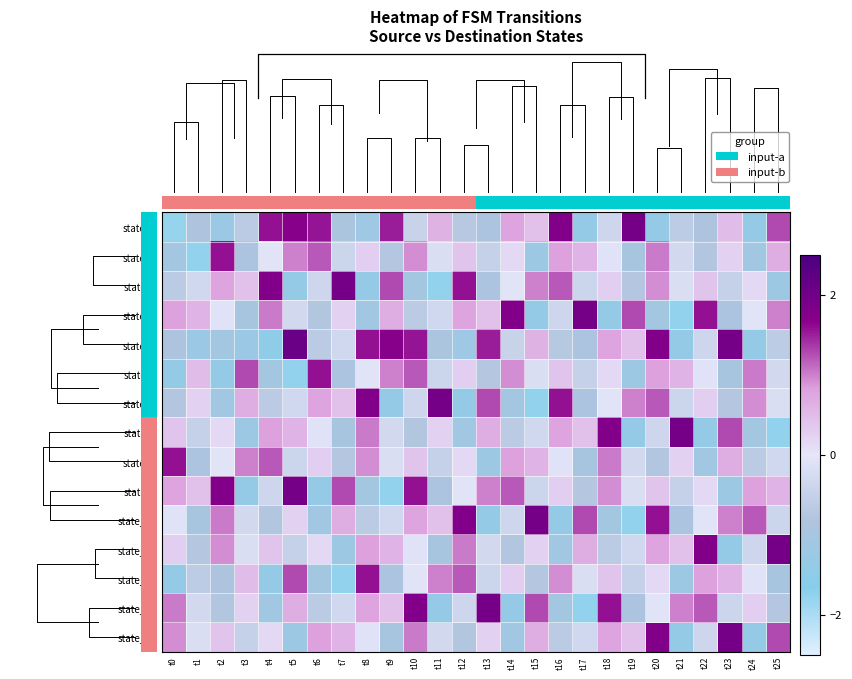

How many data points does each series have?

26